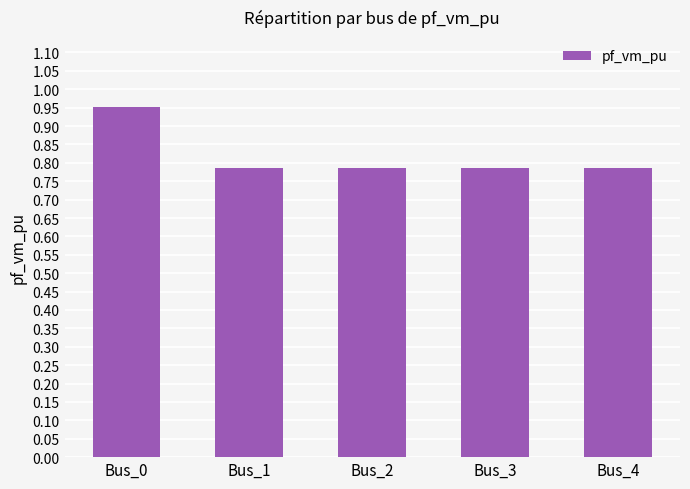

True or false: the data shows 1.7 at Bus_0.

False